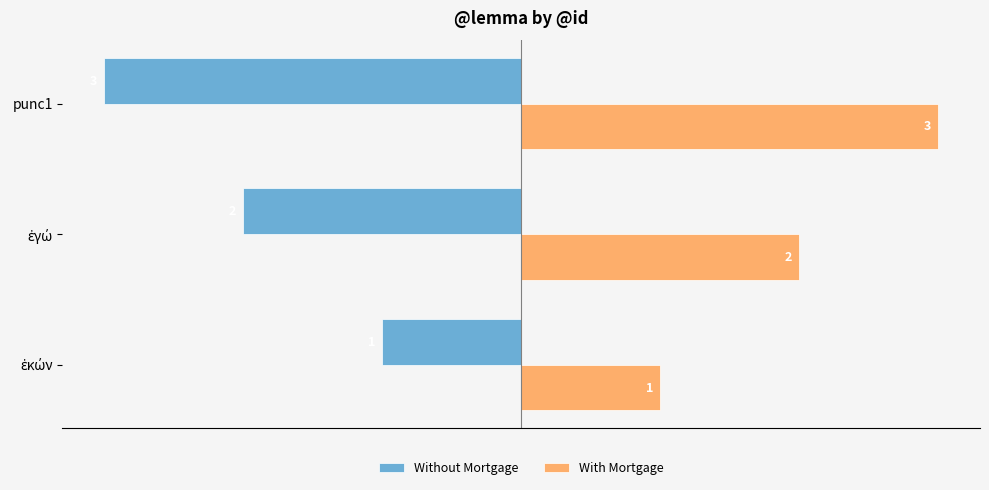

Count the With Mortgage values in the range 1 to 3.

3